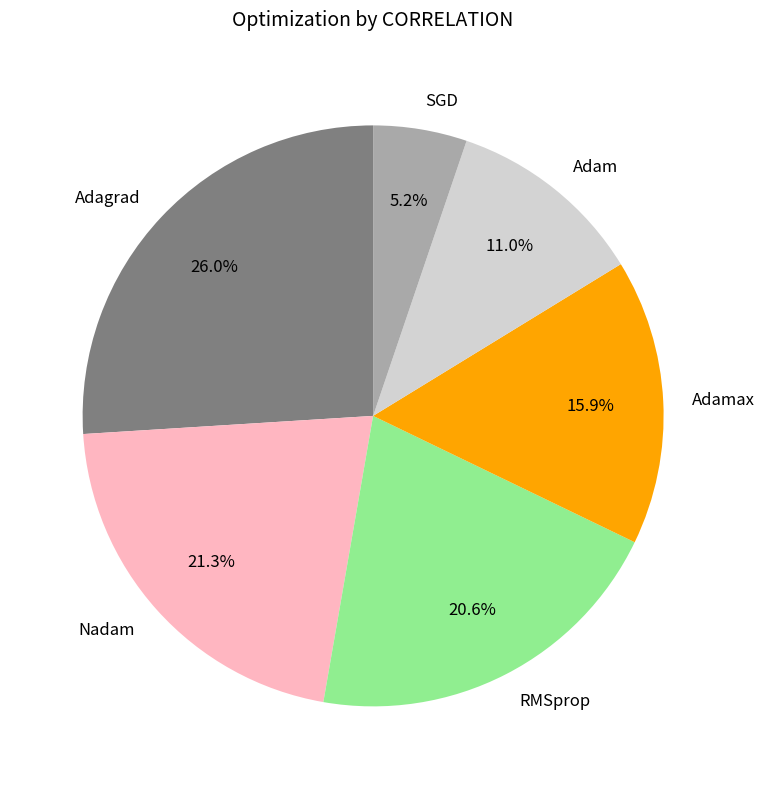

What is the total percentage of SGD and Adagrad?

31.2%